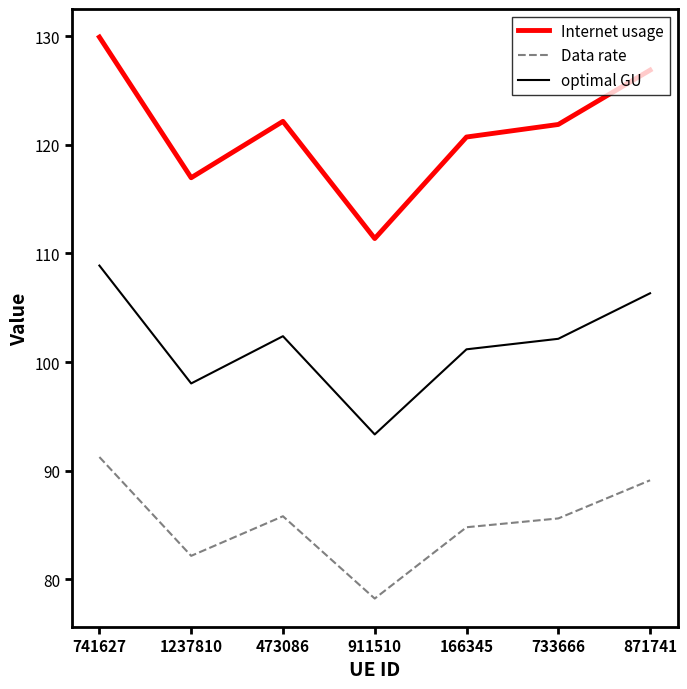

Count the number of data series in this chart.

3